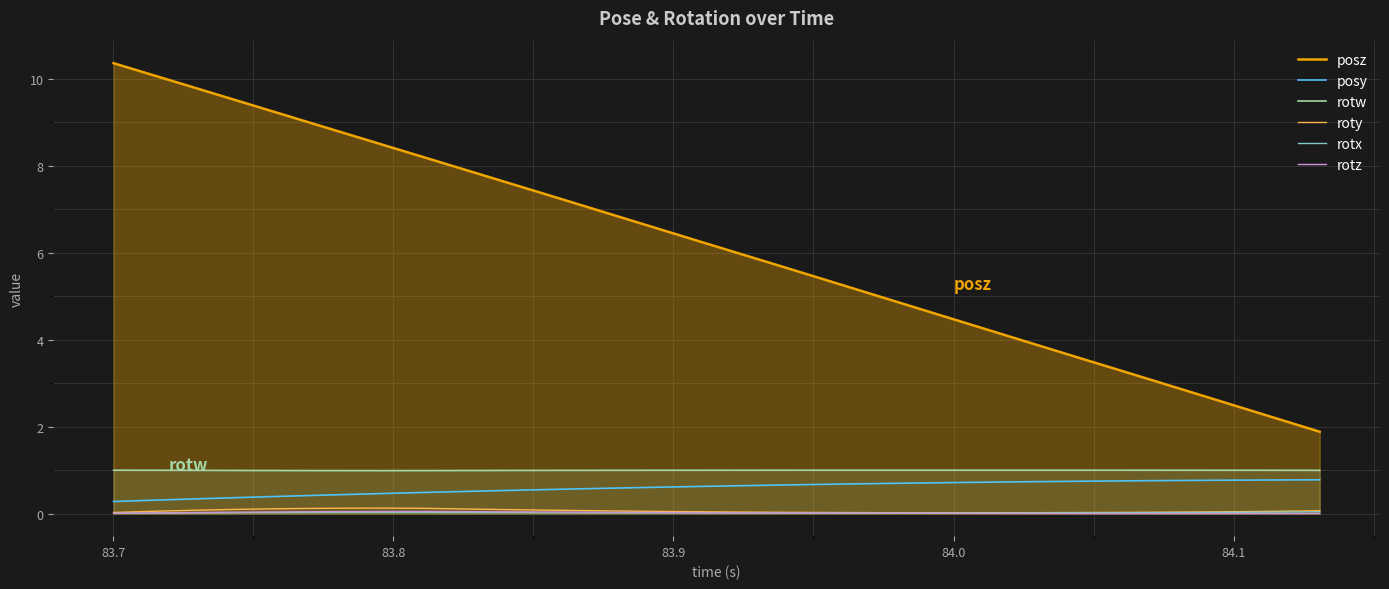

Which series has the largest range (max minus min)?

posz